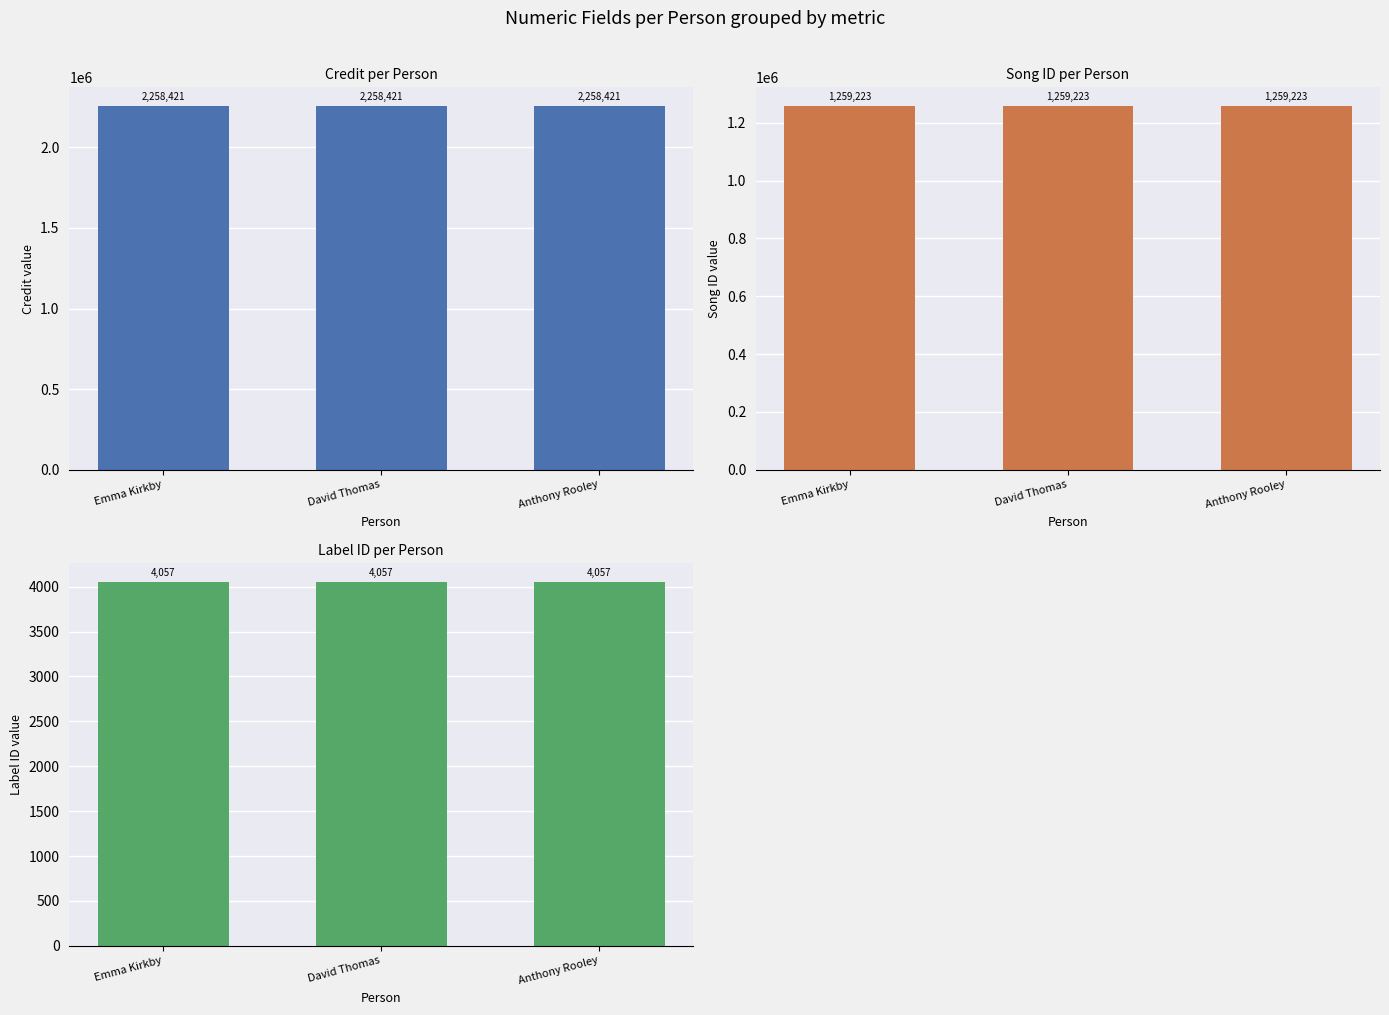

What is the sum of the labelid values at Emma Kirkby and Anthony Rooley?

8114